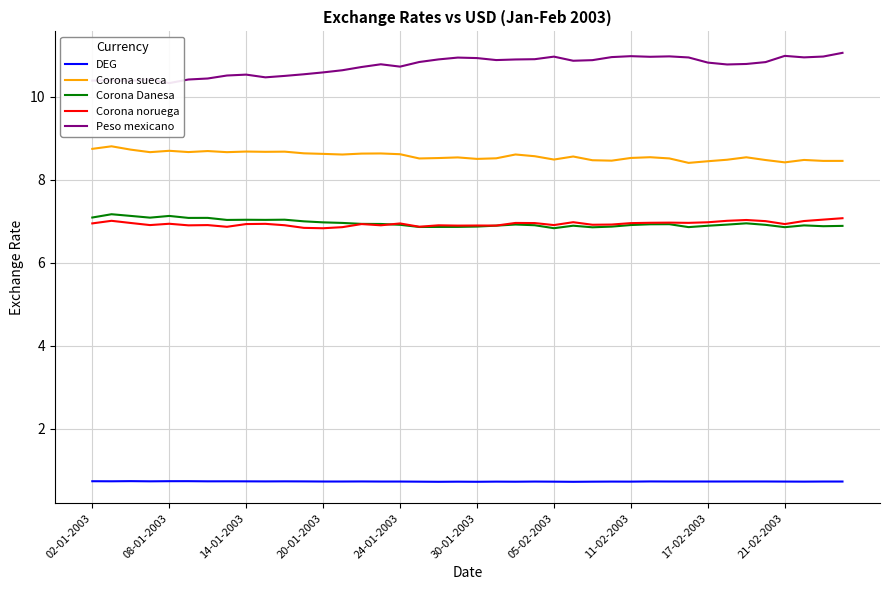

Reading left to right, list all the values displayed in this chart.

DEG: 0.7	0.7	0.7	0.7	0.7	0.7	0.7	0.7	0.7	0.7	0.7	0.7	0.7	0.7	0.7	0.7	0.7	0.7	0.7	0.7	0.7	0.7	0.7	0.7	0.7	0.7	0.7	0.7	0.7	0.7	0.7	0.7	0.7	0.7	0.7	0.7	0.7	0.7	0.7	0.7
Corona sueca: 8.7	8.8	8.7	8.7	8.7	8.7	8.7	8.7	8.7	8.7	8.7	8.6	8.6	8.6	8.6	8.6	8.6	8.5	8.5	8.5	8.5	8.5	8.6	8.6	8.5	8.6	8.5	8.5	8.5	8.5	8.5	8.4	8.4	8.5	8.5	8.5	8.4	8.5	8.5	8.5
Corona Danesa: 7.1	7.2	7.1	7.1	7.1	7.1	7.1	7.0	7.0	7.0	7.0	7.0	7.0	7.0	6.9	6.9	6.9	6.9	6.9	6.9	6.9	6.9	6.9	6.9	6.8	6.9	6.9	6.9	6.9	6.9	6.9	6.9	6.9	6.9	6.9	6.9	6.9	6.9	6.9	6.9
Corona noruega: 6.9	7.0	7.0	6.9	6.9	6.9	6.9	6.9	6.9	6.9	6.9	6.8	6.8	6.9	6.9	6.9	6.9	6.9	6.9	6.9	6.9	6.9	7.0	7.0	6.9	7.0	6.9	6.9	7.0	7.0	7.0	7.0	7.0	7.0	7.0	7.0	6.9	7.0	7.0	7.1
Peso mexicano: 10.4	10.4	10.4	10.4	10.3	10.4	10.4	10.5	10.5	10.5	10.5	10.5	10.6	10.6	10.7	10.8	10.7	10.8	10.9	10.9	10.9	10.9	10.9	10.9	11.0	10.9	10.9	11.0	11.0	11.0	11.0	10.9	10.8	10.8	10.8	10.8	11.0	10.9	11.0	11.1